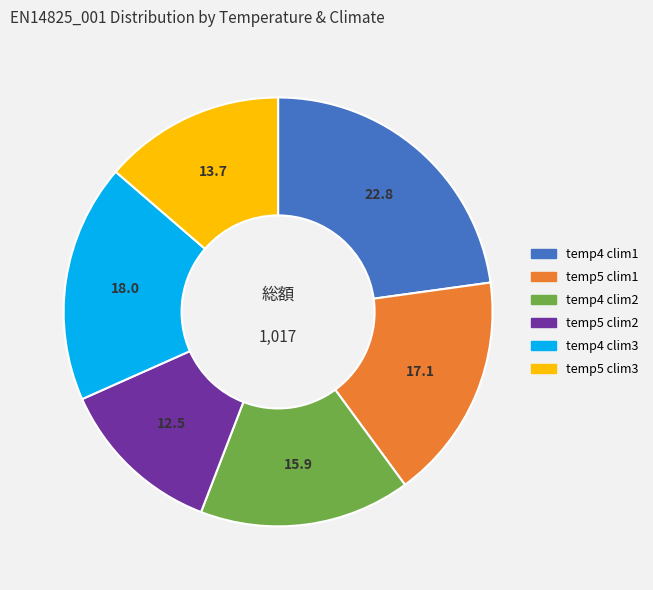

Count the number of slices in the pie.

6